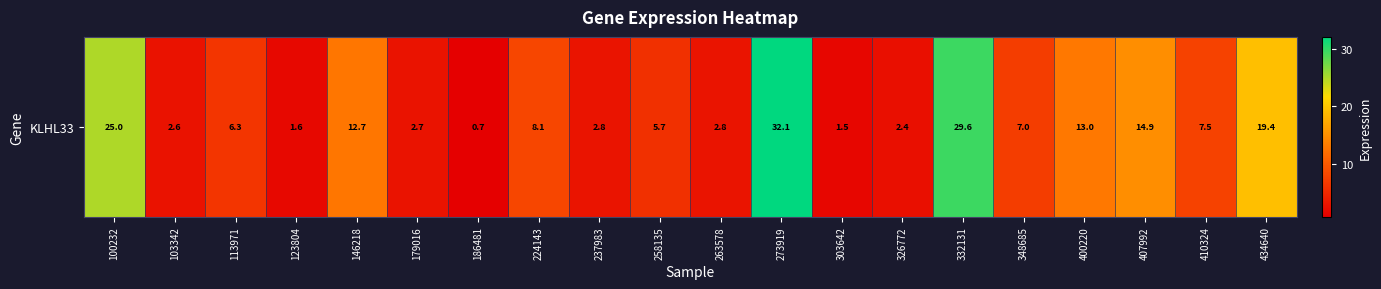

Rank the categories by value from highest to lowest.

273919, 332131, 100232, 434640, 407992, 400220, 146218, 224143, 410324, 348685, 113971, 258135, 237983, 263578, 179016, 103342, 326772, 123804, 303642, 186481